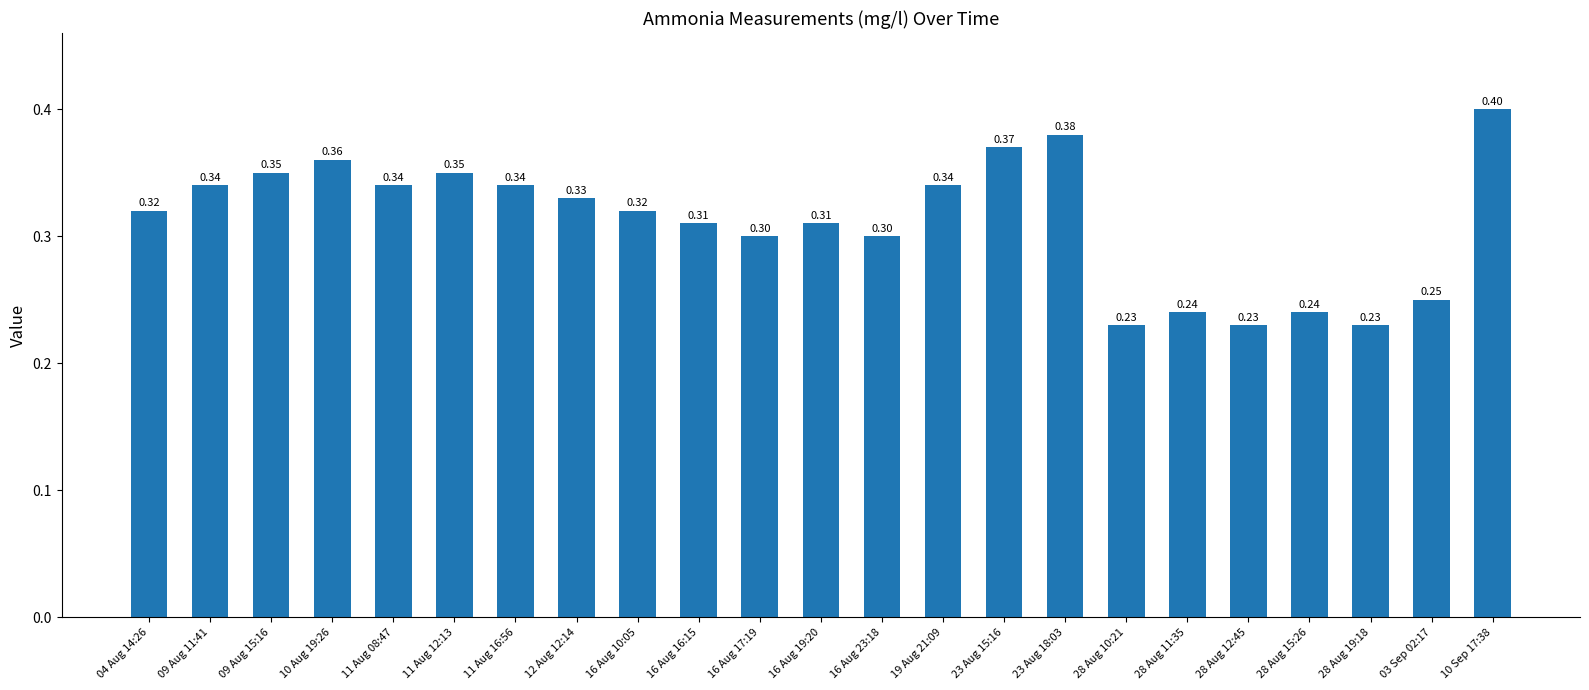

Count the number of categories in the chart.

23